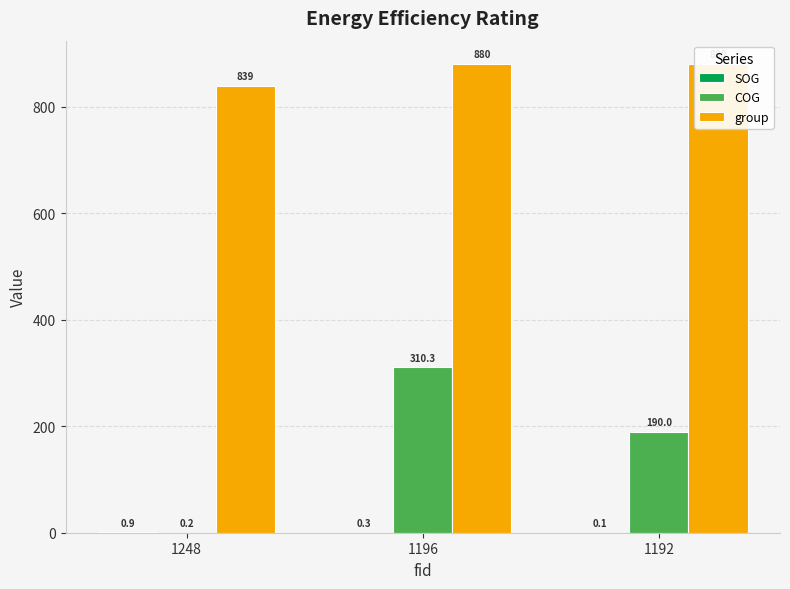

Which series has the largest total across all categories?

group